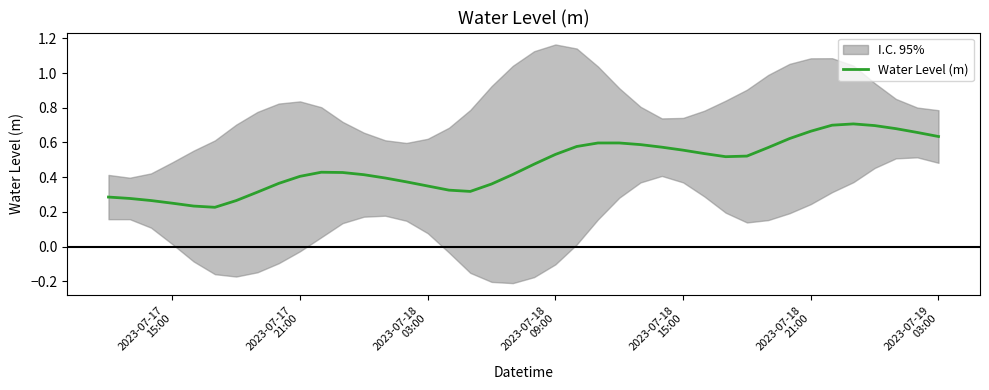

Reading left to right, transcribe all the data shown in this chart.

0.3	0.3	0.3	0.2	0.2	0.2	0.3	0.3	0.4	0.4	0.4	0.4	0.4	0.4	0.4	0.3	0.3	0.3	0.4	0.4	0.5	0.5	0.6	0.6	0.6	0.6	0.6	0.6	0.5	0.5	0.5	0.6	0.6	0.7	0.7	0.7	0.7	0.7	0.7	0.6